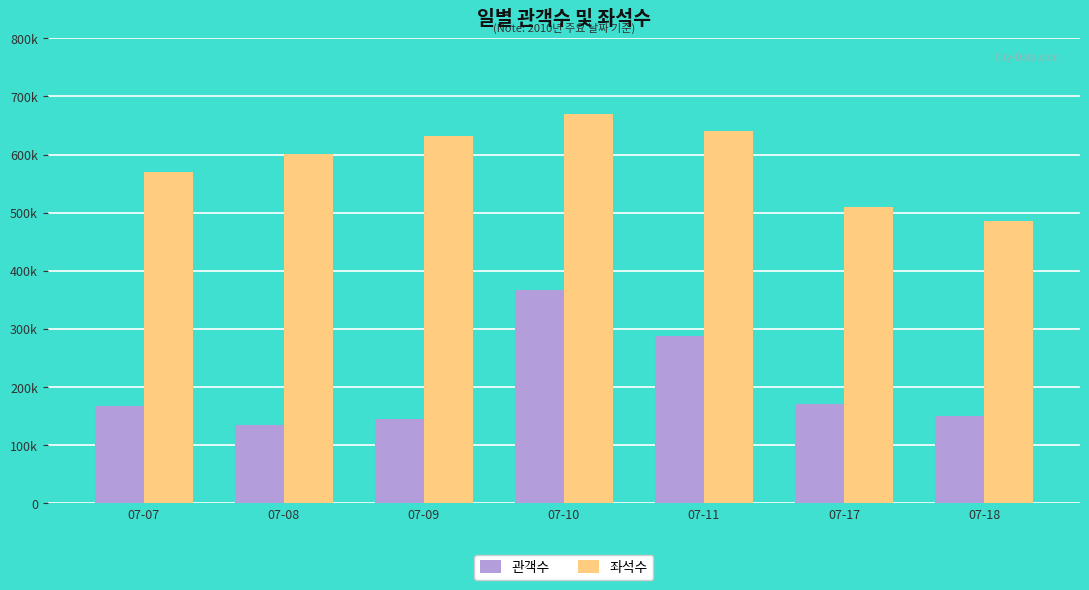

Which series has the largest total across all categories?

좌석수